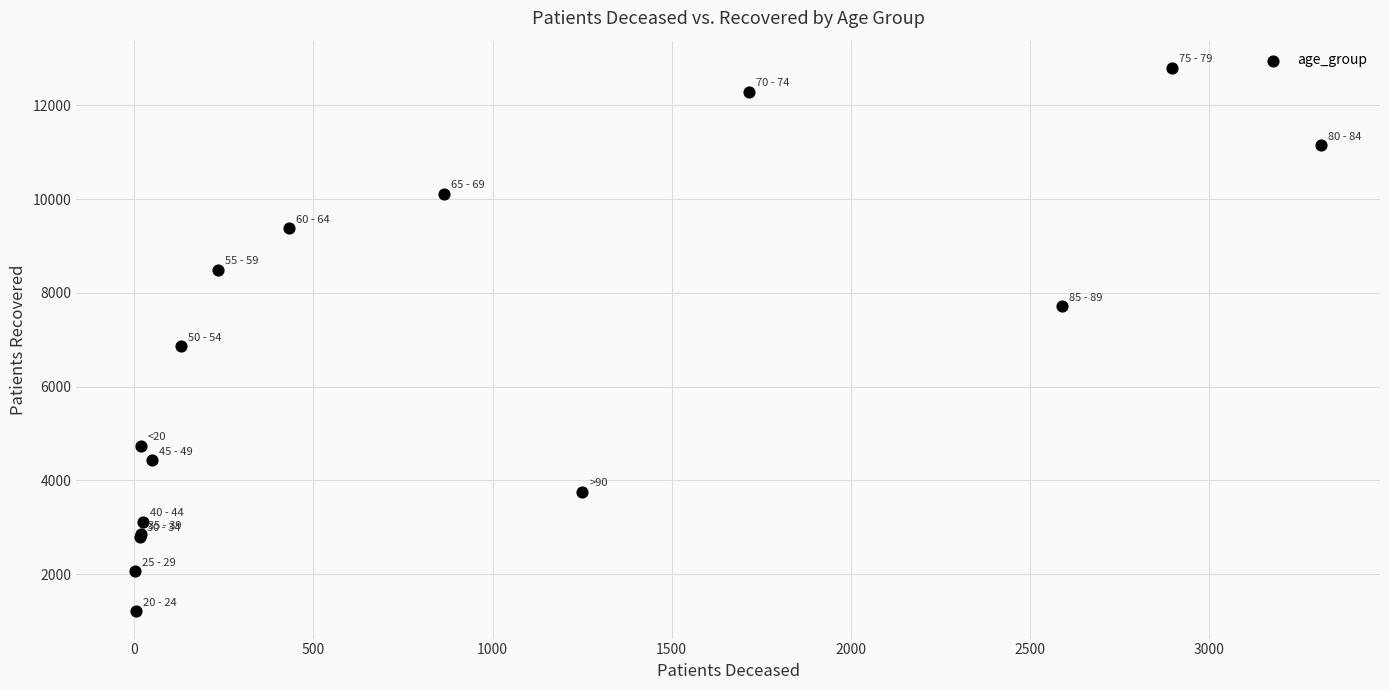

What Y value in the scatter plot is closest to 7002?

6860